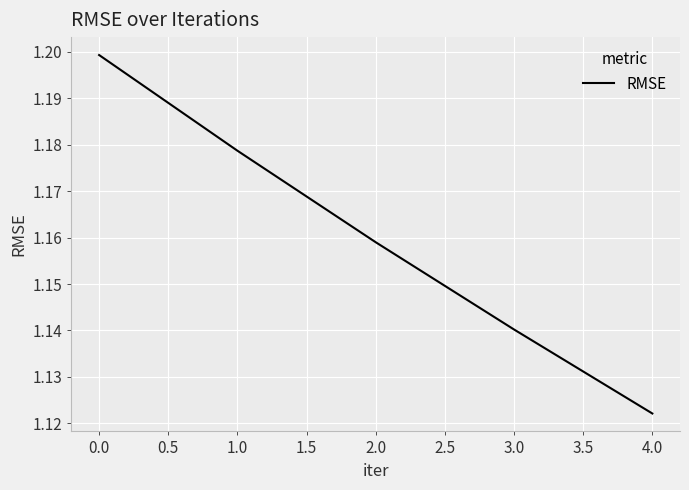

List the labels in order of value, smallest first.

4.0, 3.0, 2.0, 1.0, 0.0